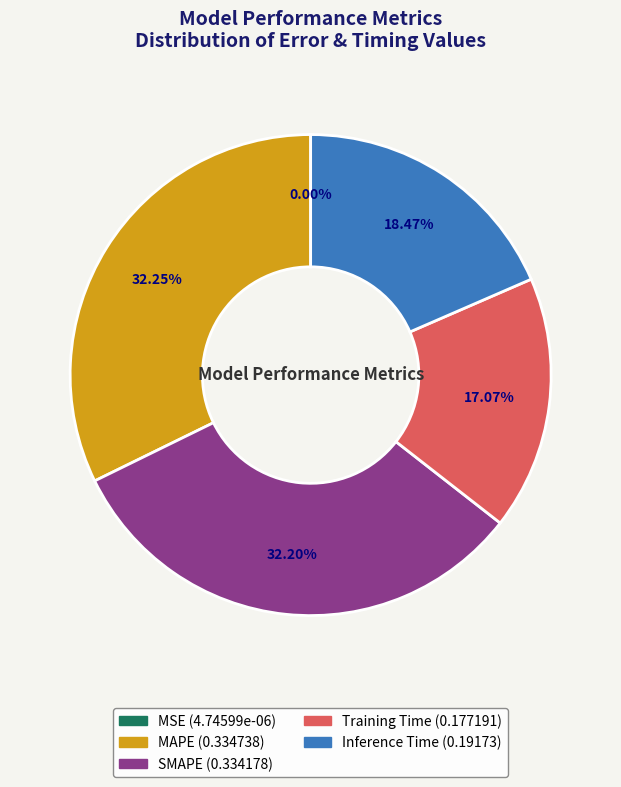

The SMAPE slice represents 38% of the pie. True or false?

False